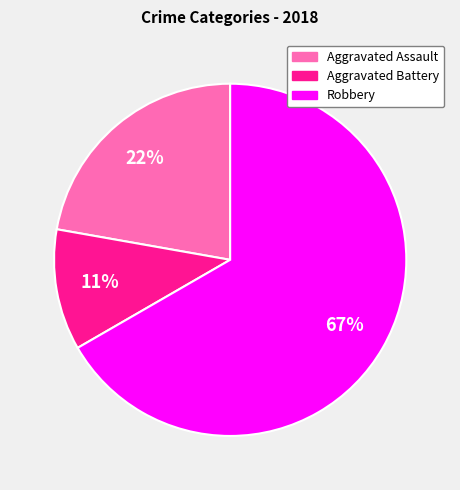

To the nearest percent, what is the average slice percentage?

33%